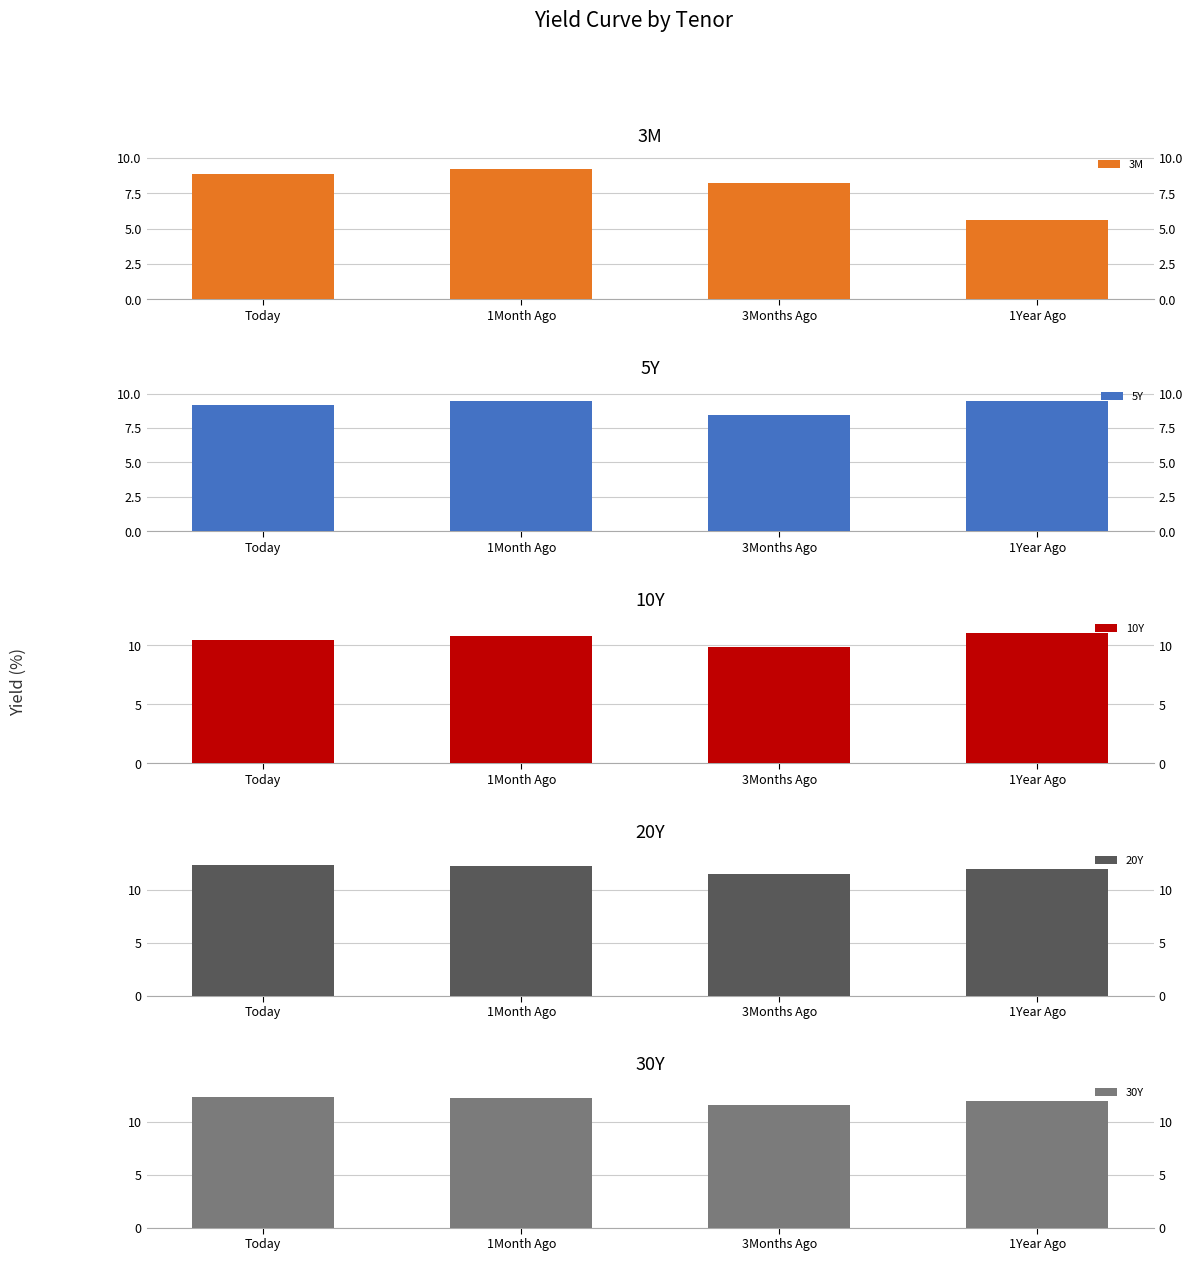

What value does the 10Y series have at 1Year Ago?

11.0